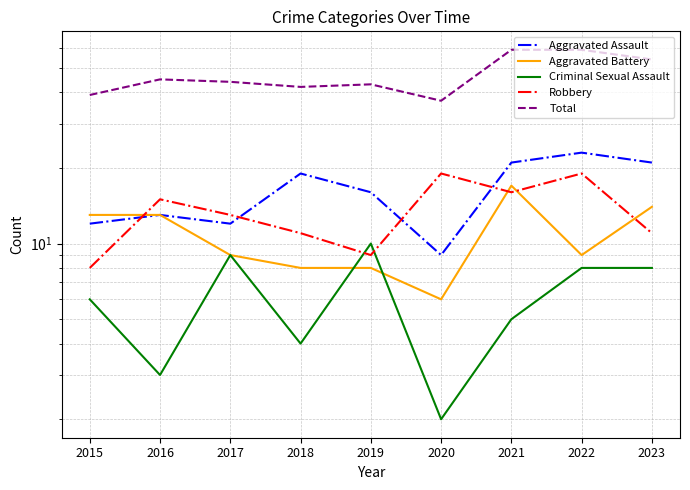

At which label is Total closest to 48?

2016